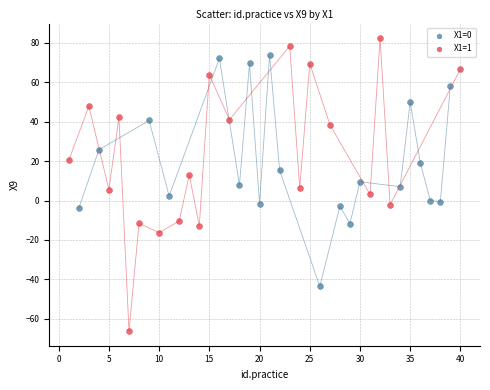

Which series contains the lowest Y value?

X1=1